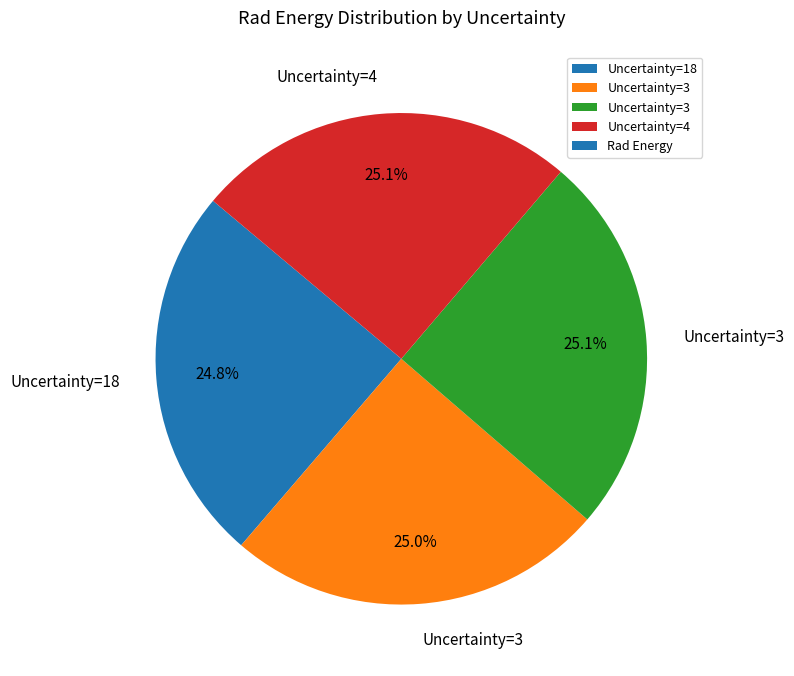

Is there a majority slice in this chart?

No